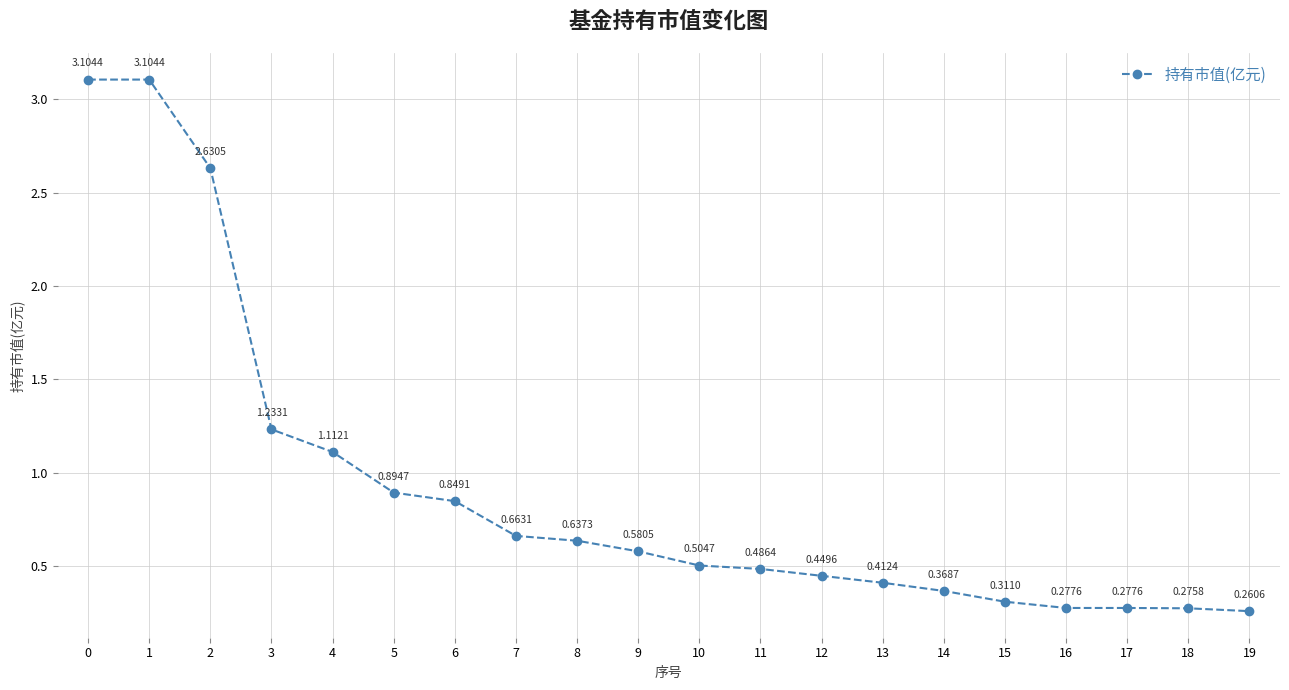

What is the difference between the maximum and minimum values?

2.8